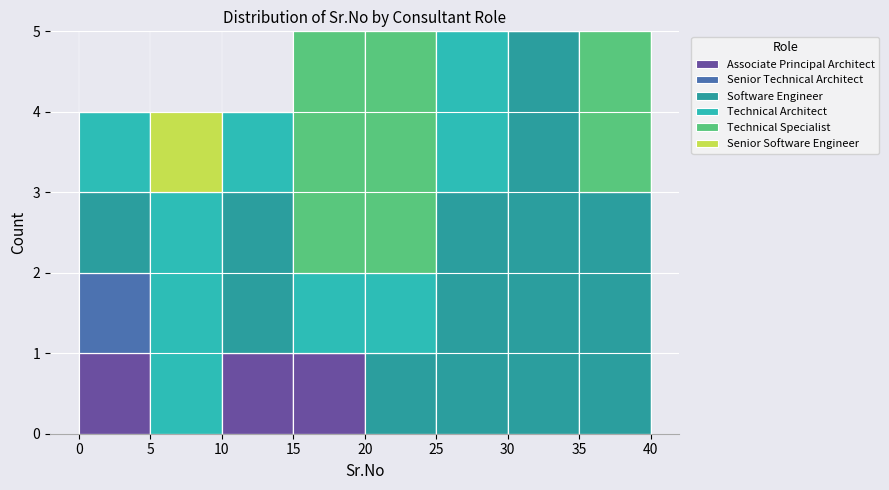

Reading left to right, list every stacked bar in this chart as the range it spans on the x-axis followed by its total height. The values are not printed on the chart, so give them approximately, as read against the axis.

0 to 5: 4
5 to 10: 4
10 to 15: 4
15 to 20: 5
20 to 25: 5
25 to 30: 5
30 to 35: 5
35 to 40: 5